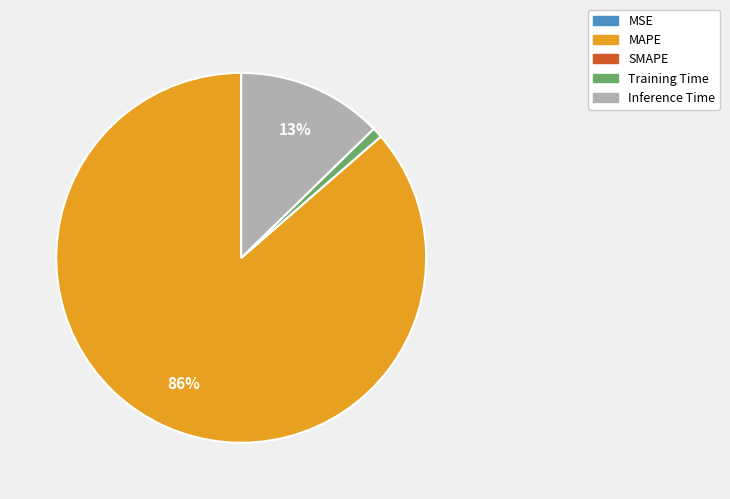

Which category has the biggest portion of the pie?

MAPE